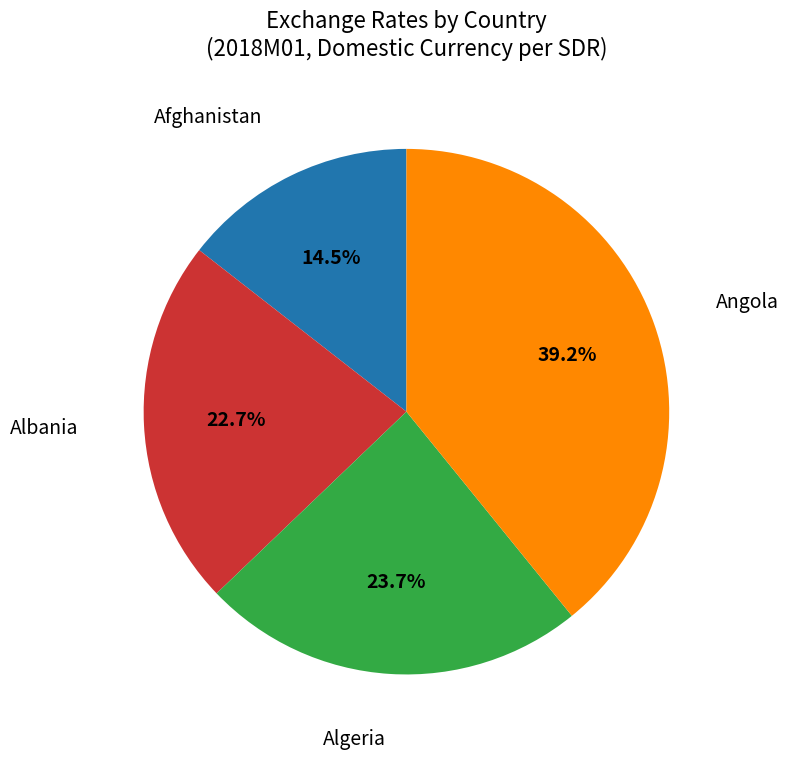

Is there any slice that represents more than half of the pie?

No